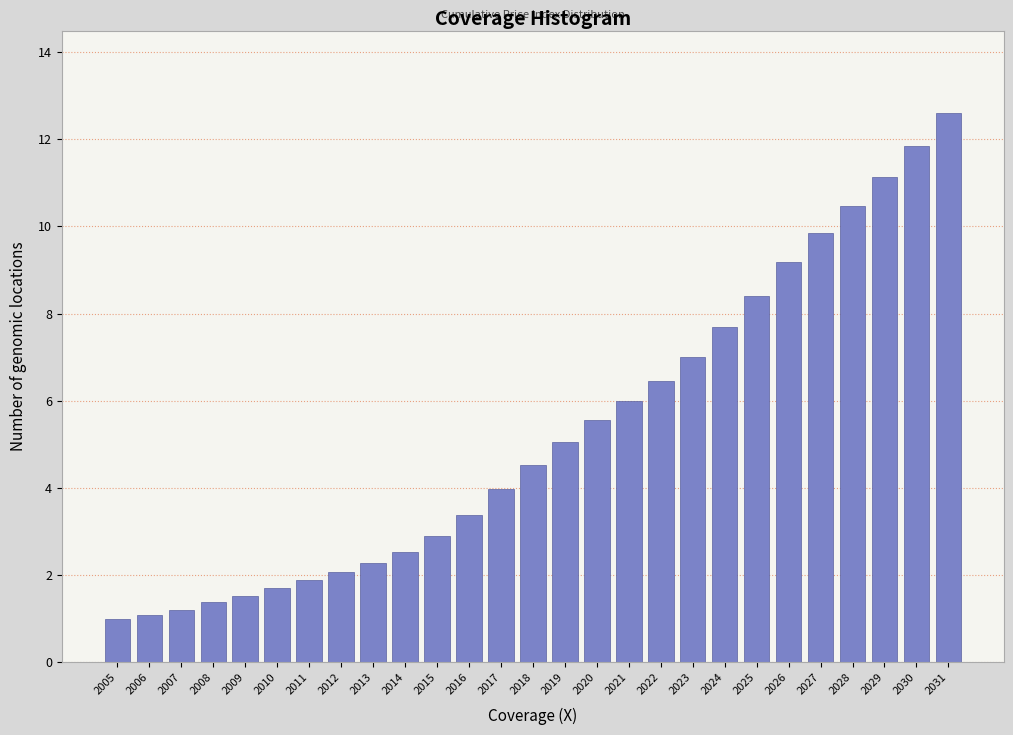

Reading right to left, extract all data points from this chart.

2031=12.6	2030=11.8	2029=11.1	2028=10.5	2027=9.8	2026=9.2	2025=8.4	2024=7.7	2023=7.0	2022=6.4	2021=6.0	2020=5.6	2019=5.1	2018=4.5	2017=4.0	2016=3.4	2015=2.9	2014=2.5	2013=2.3	2012=2.1	2011=1.9	2010=1.7	2009=1.5	2008=1.4	2007=1.2	2006=1.1	2005=1.0